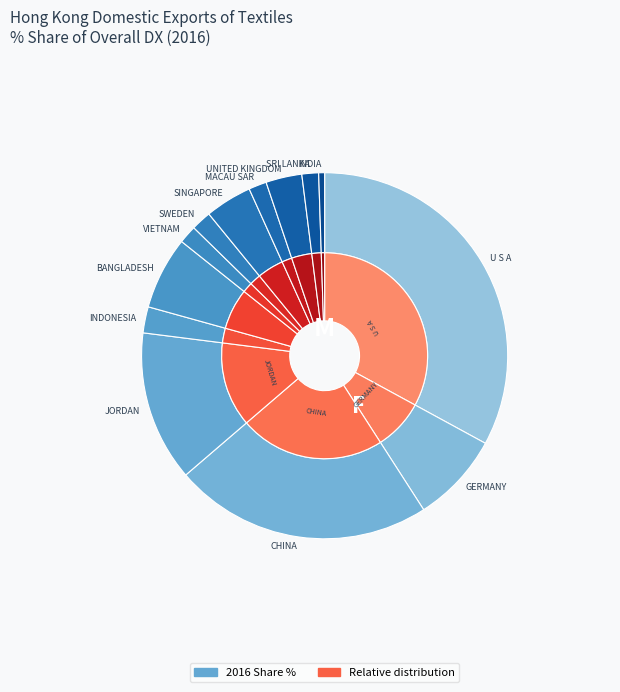

The EGYPT slice represents 12% of the pie. True or false?

False